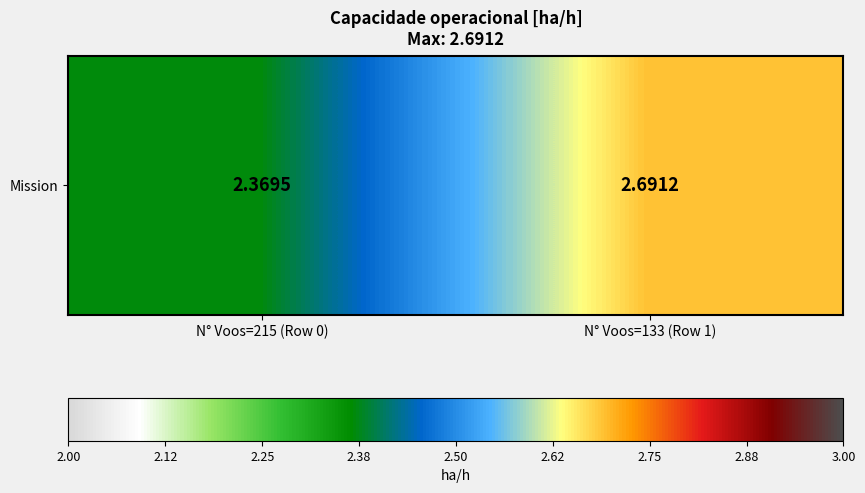

True or false: the data shows 2.4 at N° Voos=215 (Row 0).

True